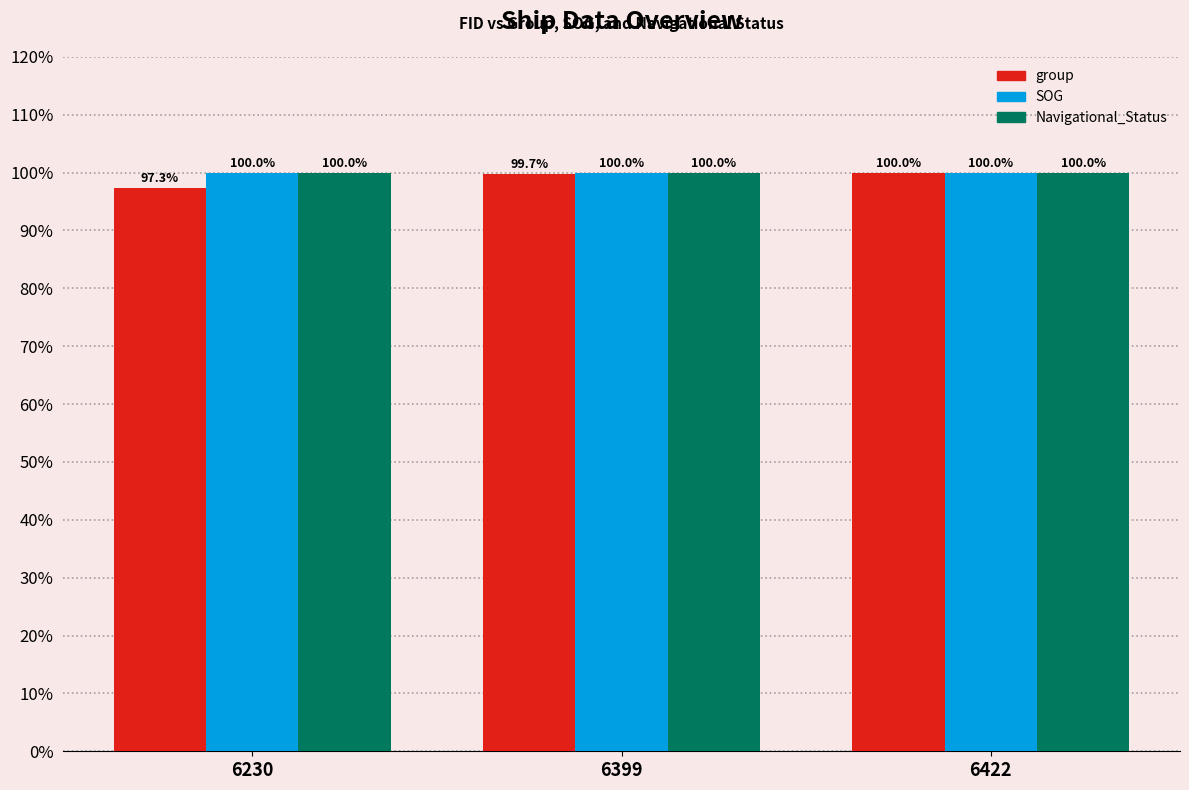

At which label does group first exceed 99?

6399